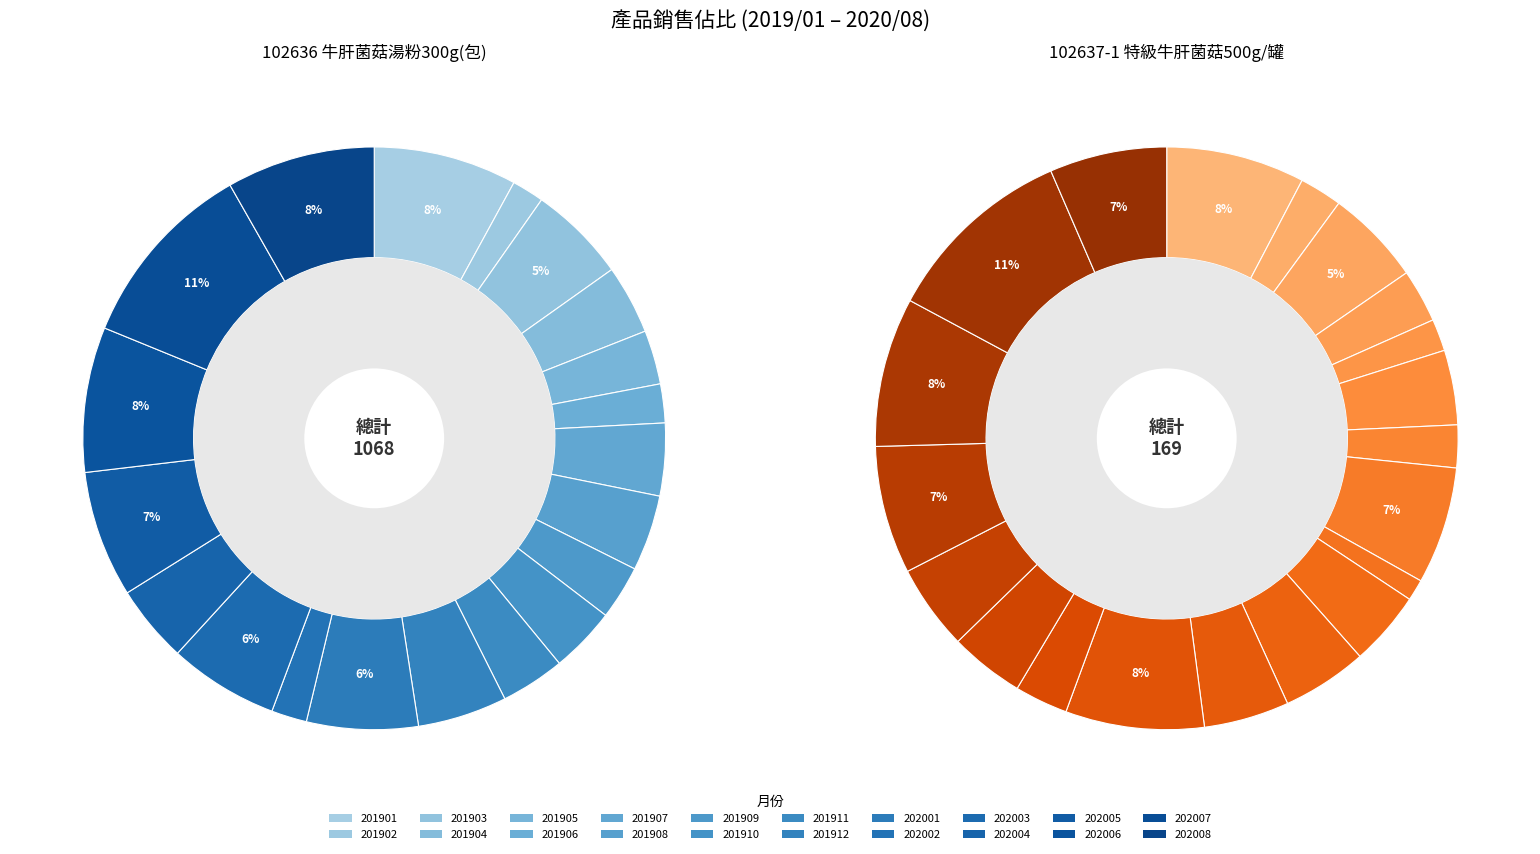

To the nearest percent, what percentage of the pie is 201905?

2%